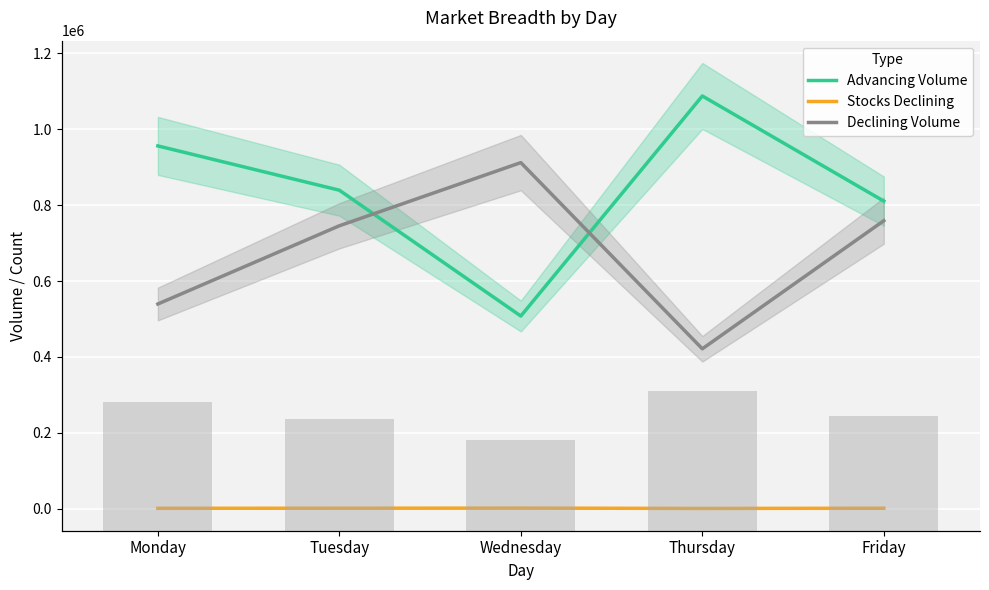

Where does the Stocks Declining series first go above 1390?

Tuesday